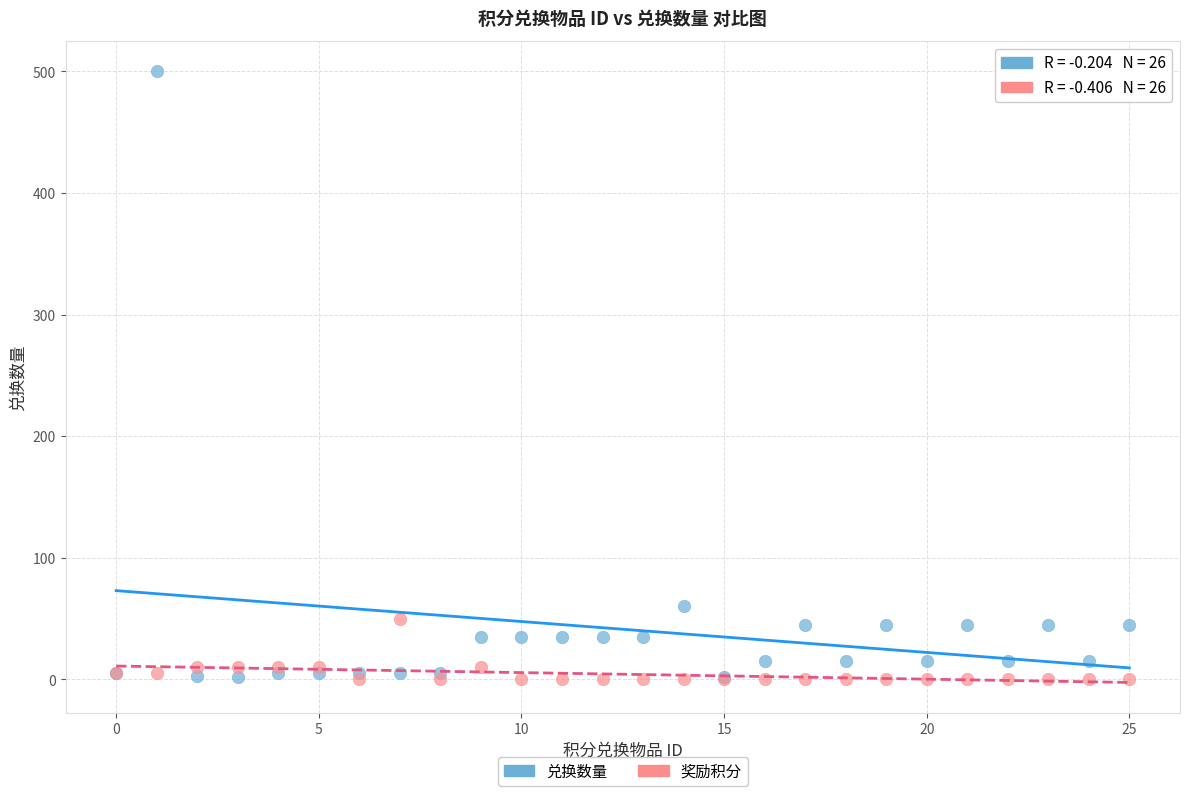

In the 兑换数量 series, what Y value is closest to 251?

60